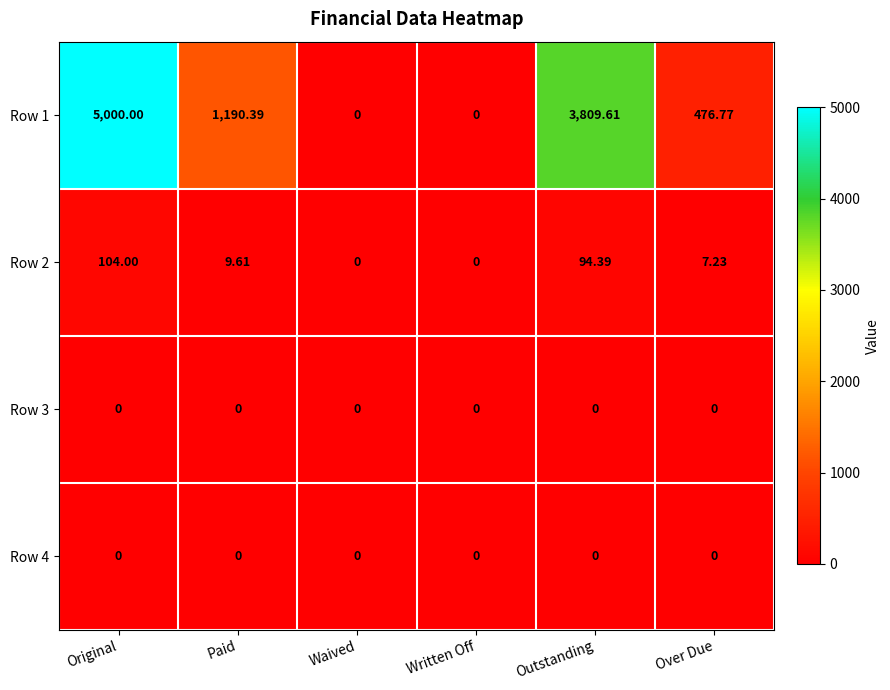

What is the total value across all series at Over Due?

484.0